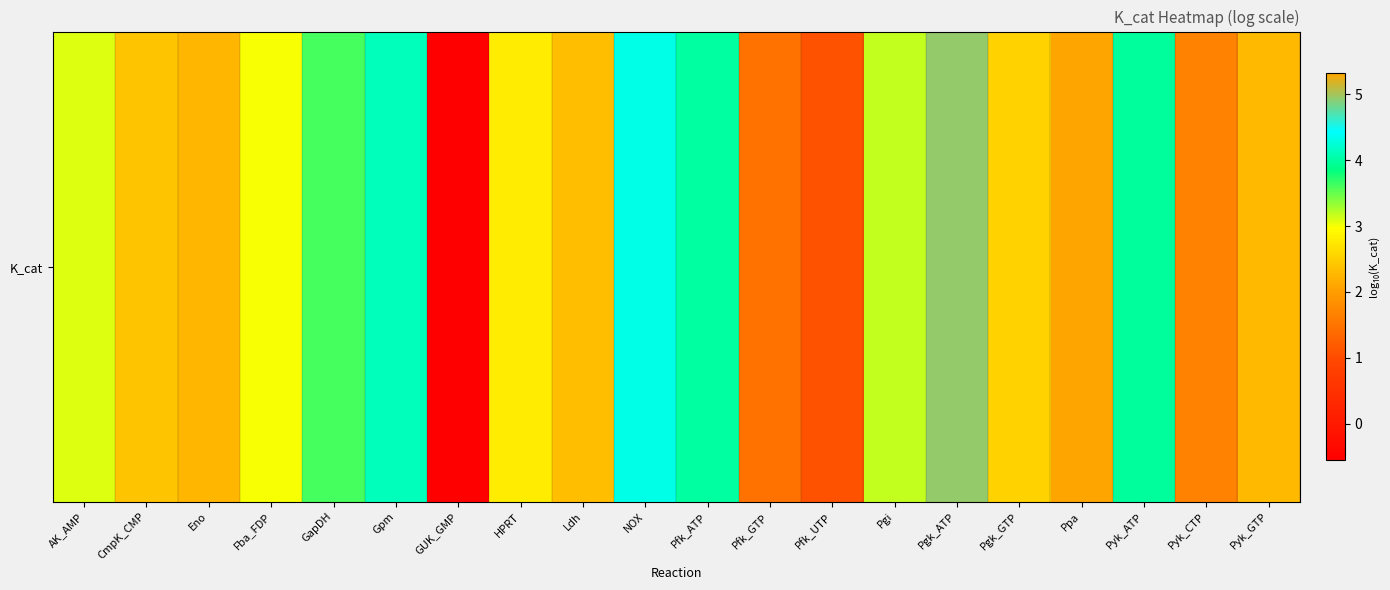

Is it true that the value at Eno is 1.0?

False